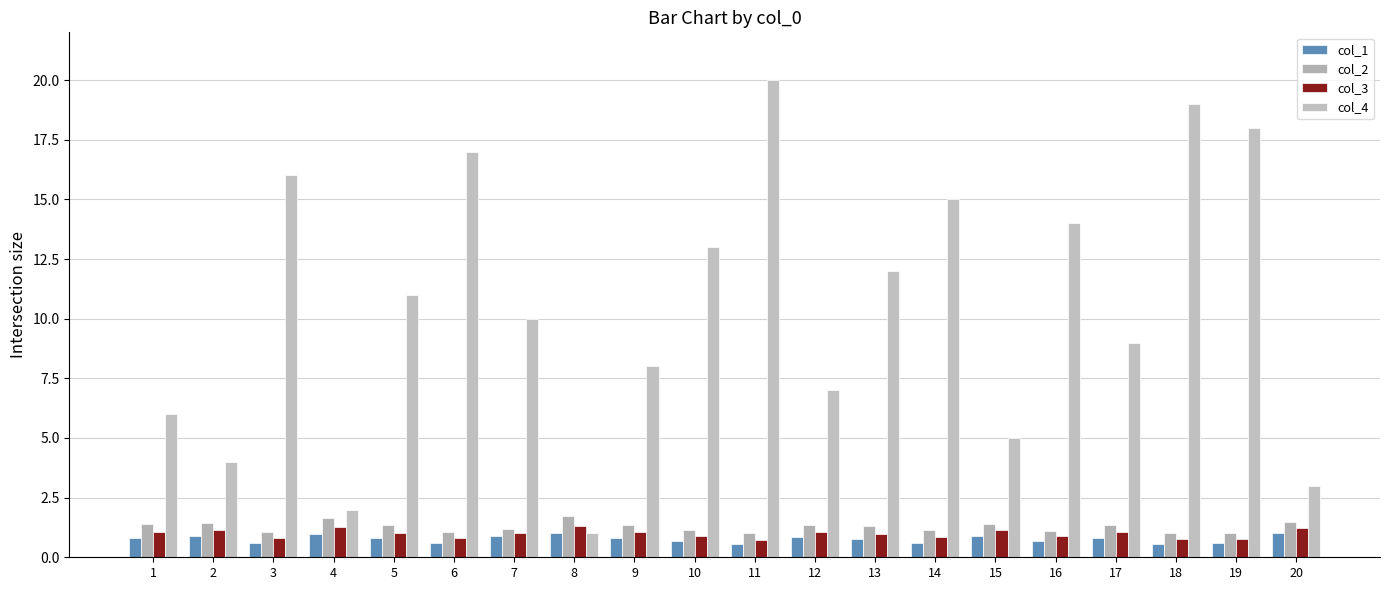

What is the total value across all series at 14?

17.6